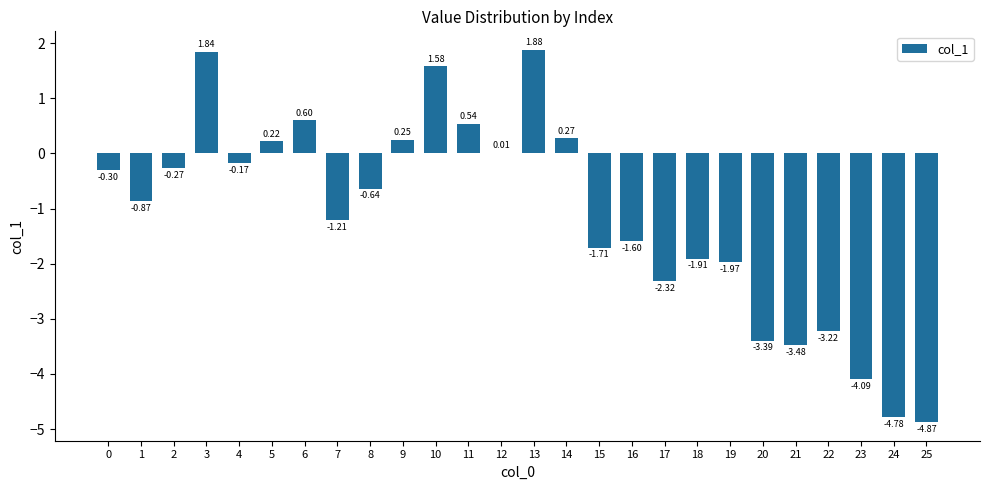

What is the change in value from 22 to 24?

-1.6